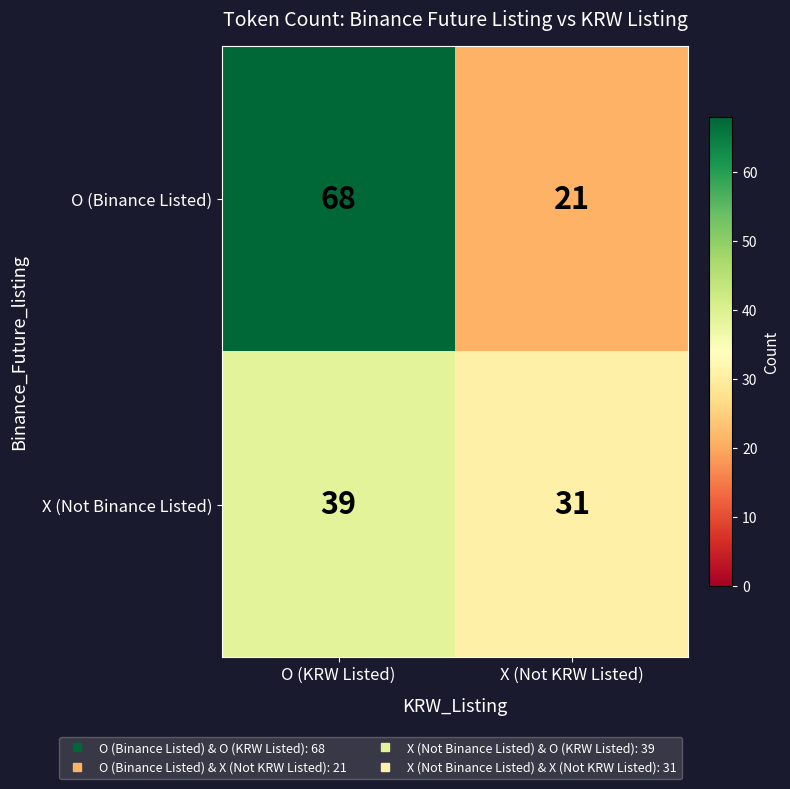

Between O (KRW Listed) and X (Not KRW Listed), which series saw the biggest shift?

O (Binance Listed)